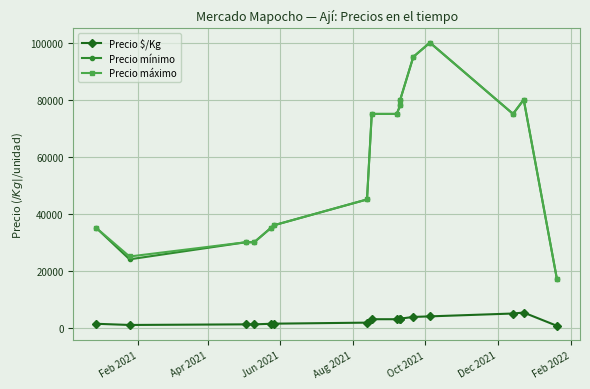

What is the minimum value for Precio mínimo?

17000